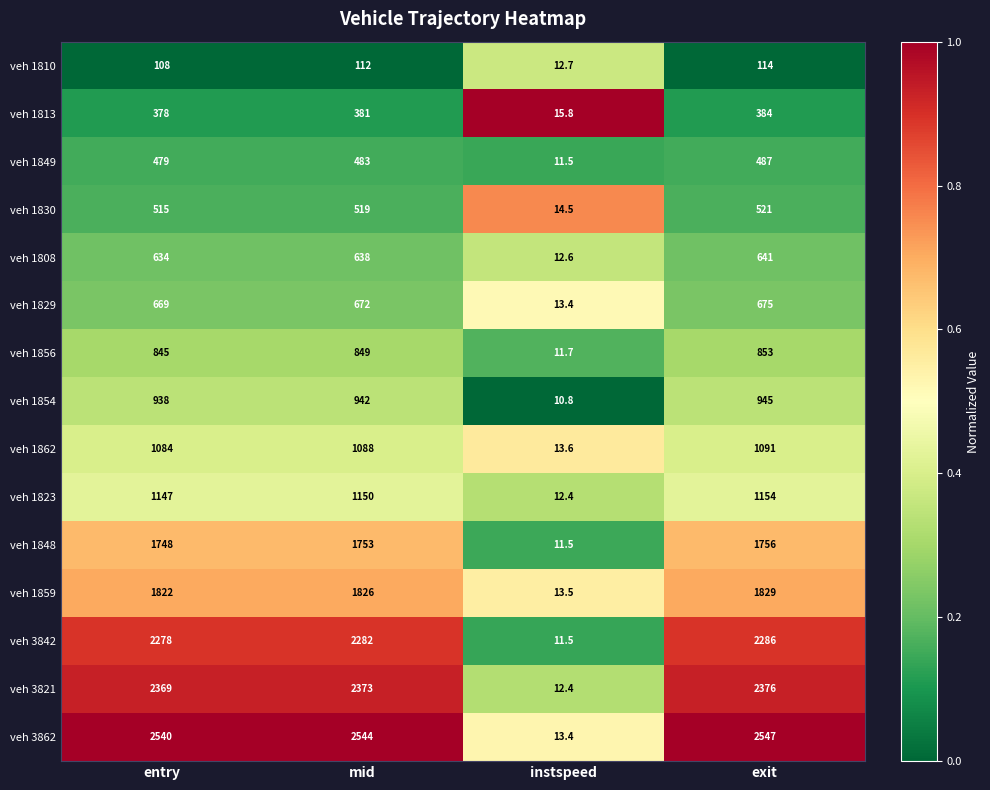

Which series has the largest total across all categories?

veh 3862